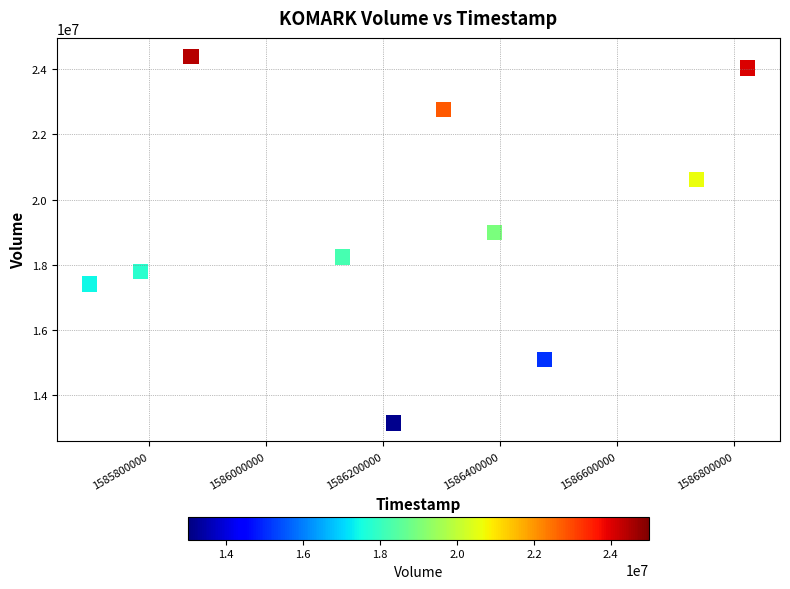

What is the average Y value?

19247160